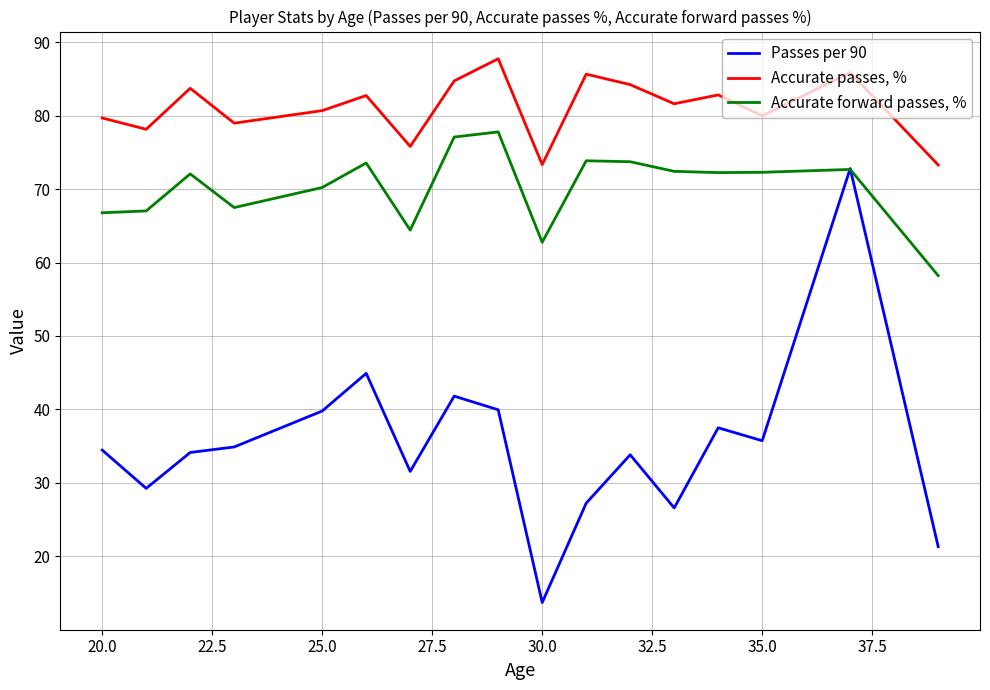

True or false: Accurate forward passes, % has more than 2 points higher than both neighbors.

True